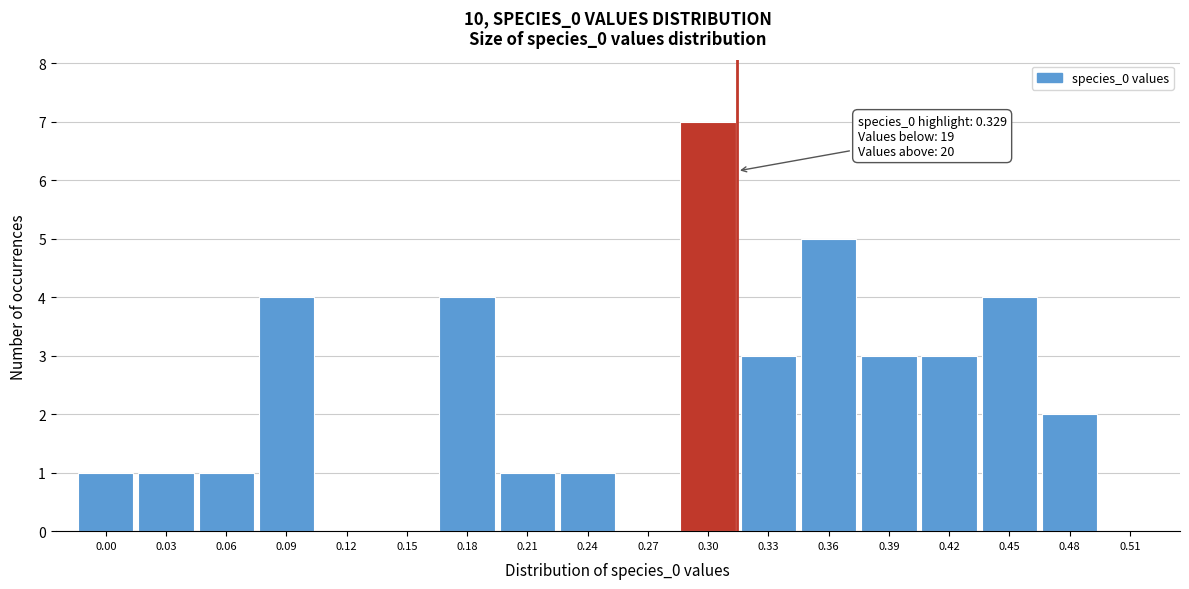

Reading right to left, what are all the values shown in this chart?

0.51=0	0.48=2	0.45=4	0.42=3	0.39=3	0.36=5	0.33=3	0.30=7	0.27=0	0.24=1	0.21=1	0.18=4	0.15=0	0.12=0	0.09=4	0.06=1	0.03=1	0.00=1